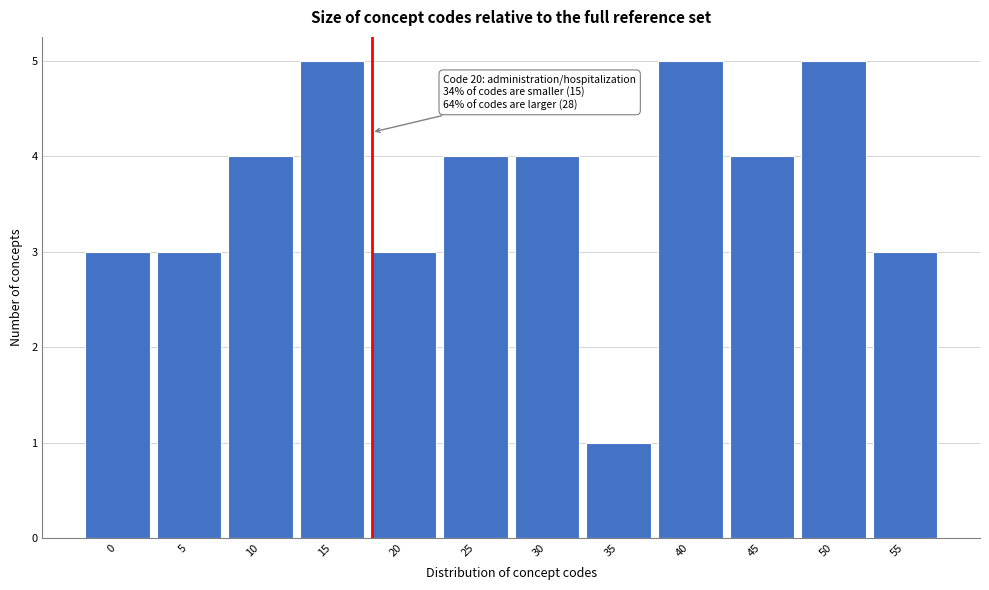

Reading left to right, transcribe all the data shown in this chart.

3	3	4	5	3	4	4	1	5	4	5	3